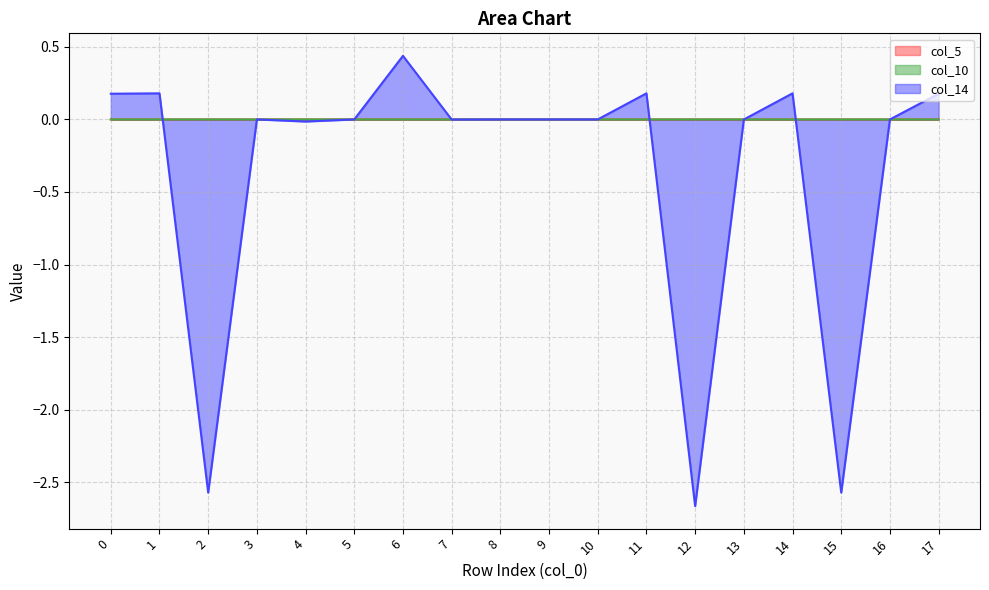

How many values in col_5 are above zero?

5